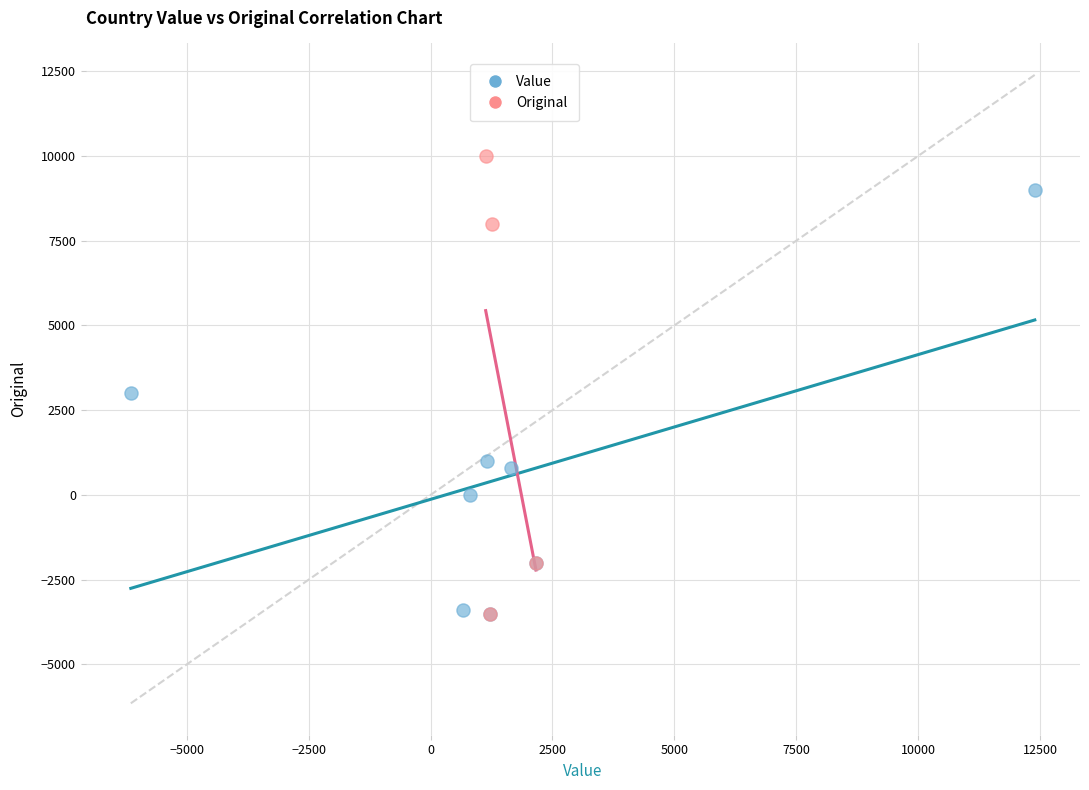

Which series reaches the maximum Y coordinate?

Original